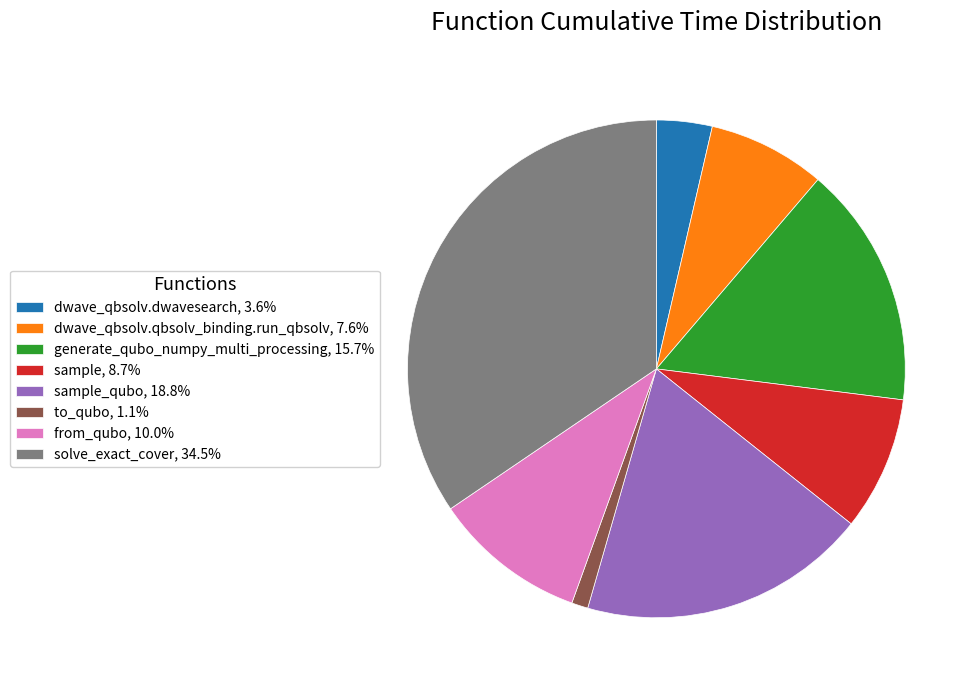

Does to_qubo, 1.1% represent more than half of the total?

No